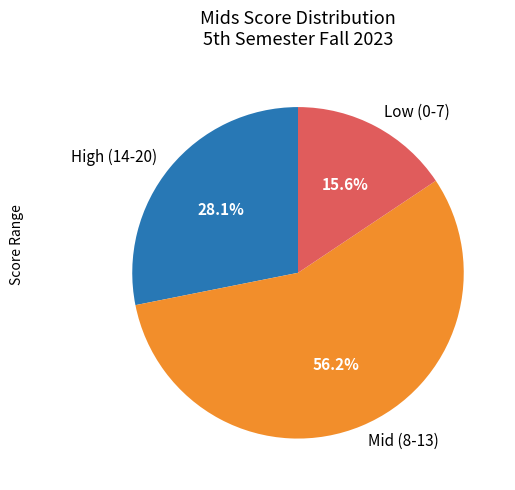

Approximately how many times larger is the value at Mid (8-13) compared to High (14-20)?

2.0